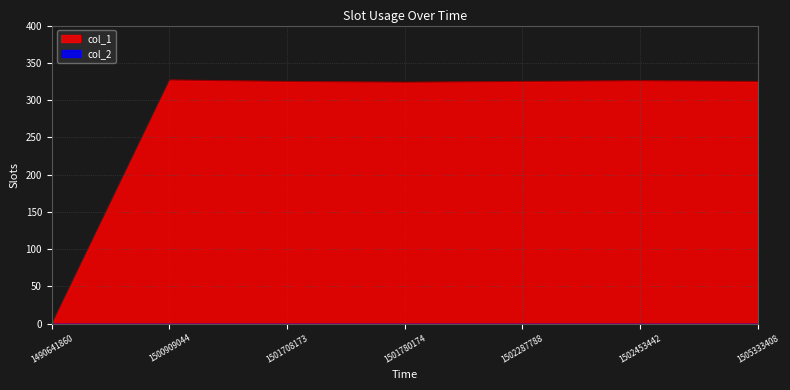

Reading left to right, what are all the values shown in this chart?

0	327	325	324	325	326	325